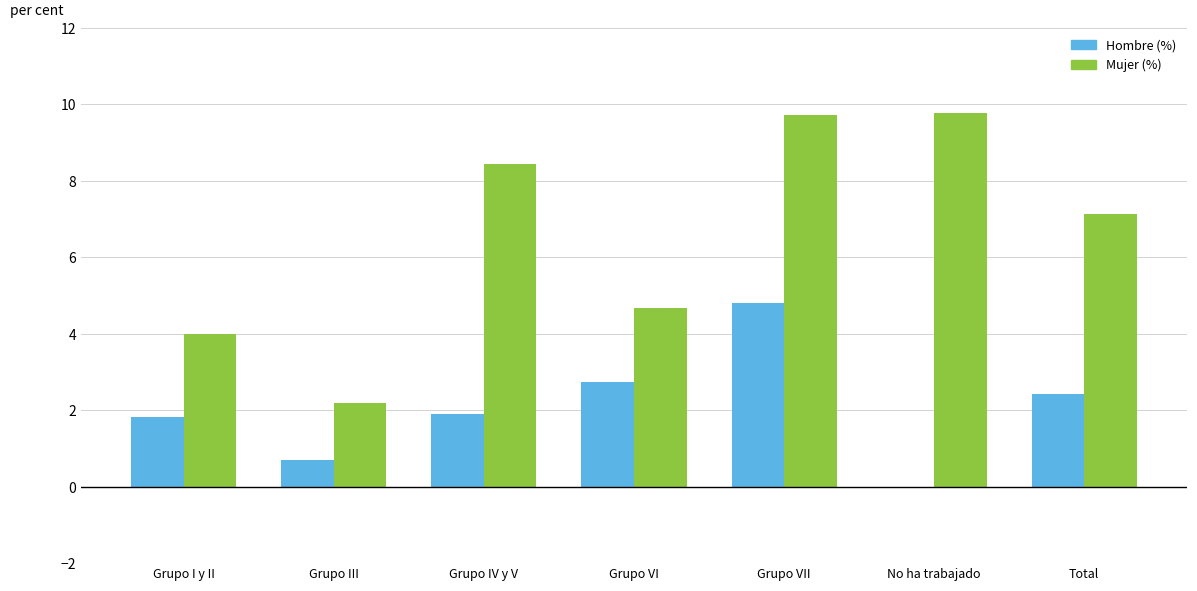

What is the average value of the Hombre (%) series?

2.1